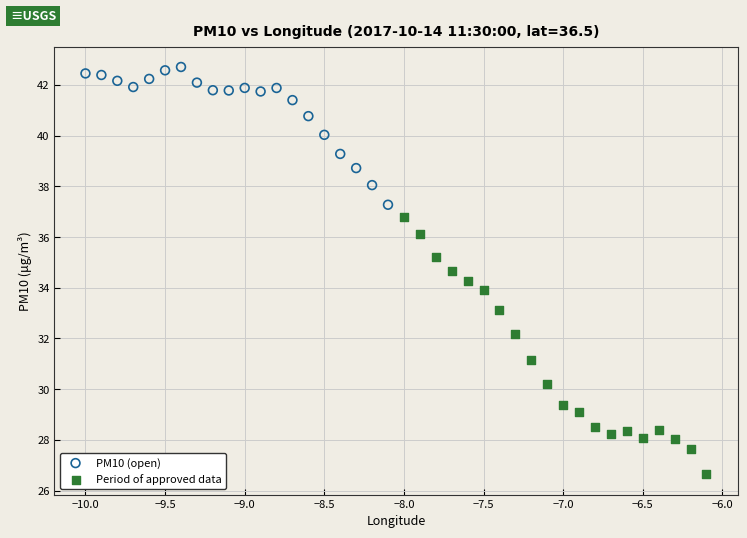

What are all the series names shown in the legend?

PM10 (open), Period of approved data